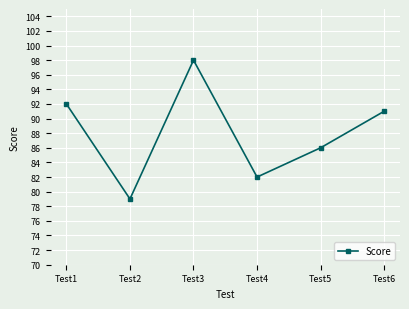

What is the value of the 2nd point from the left?

79